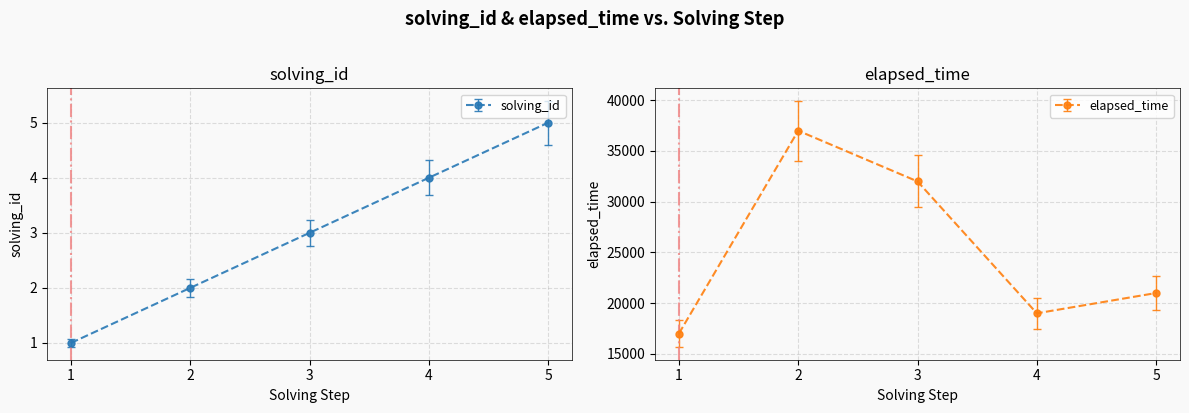

The solving_id series shows 5 at 3. True or false?

False